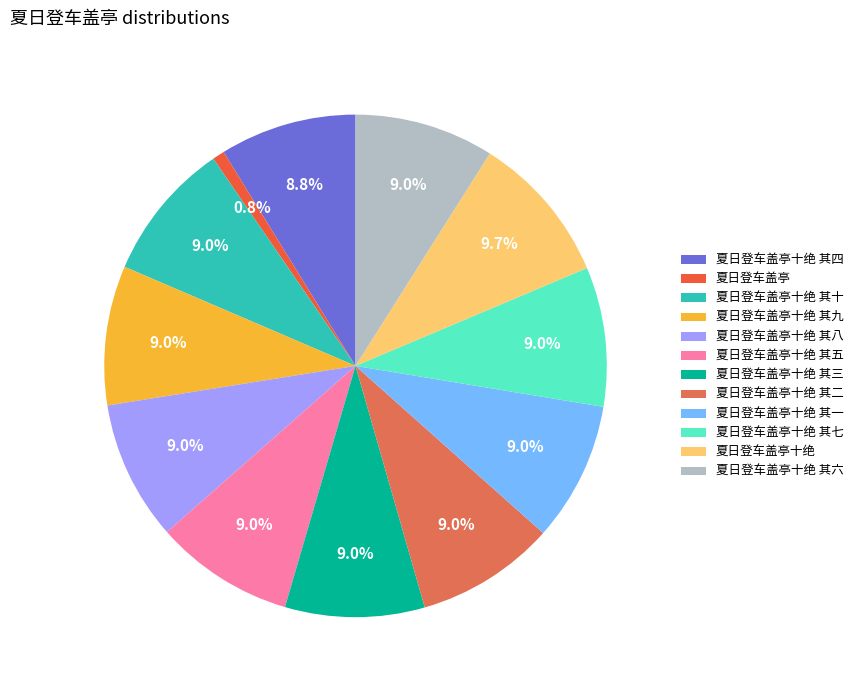

The 夏日登车盖亭十绝 其八 slice represents 21% of the pie. True or false?

False